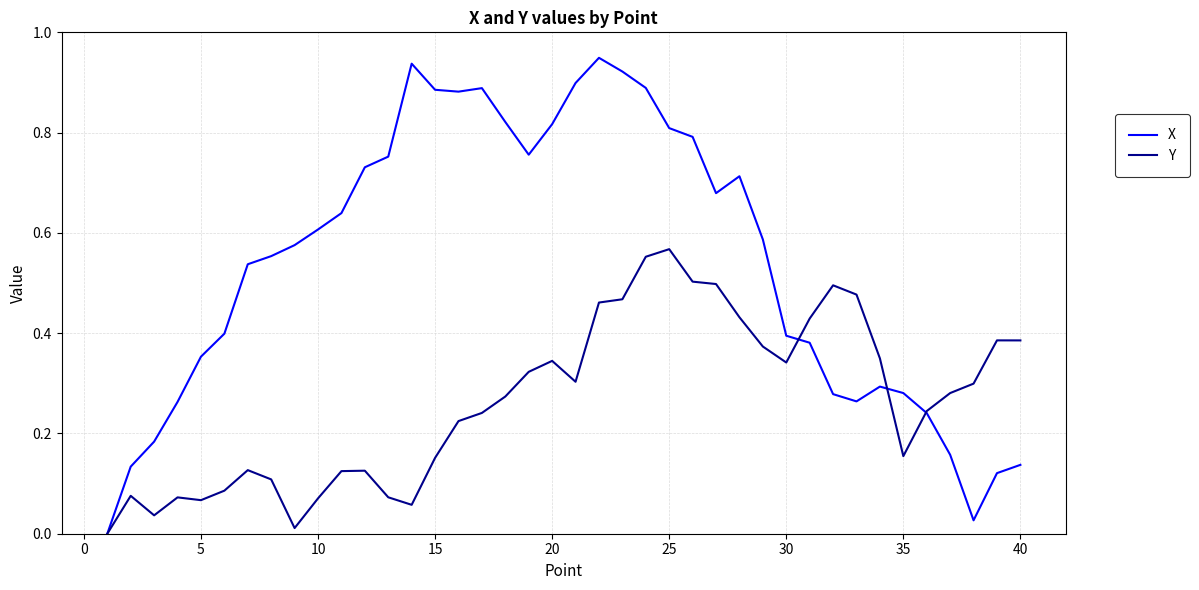

Which series has the largest total across all categories?

X